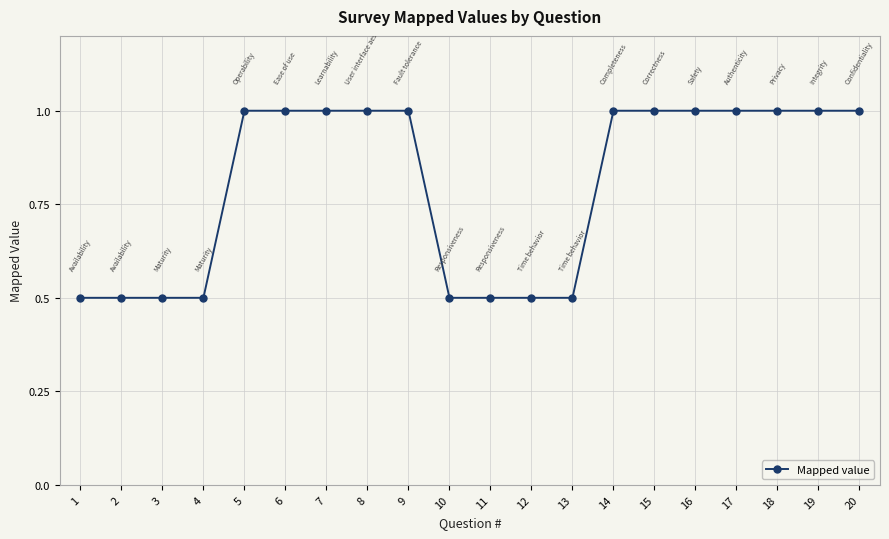

What is the value of the 6th point from the left?

1.0